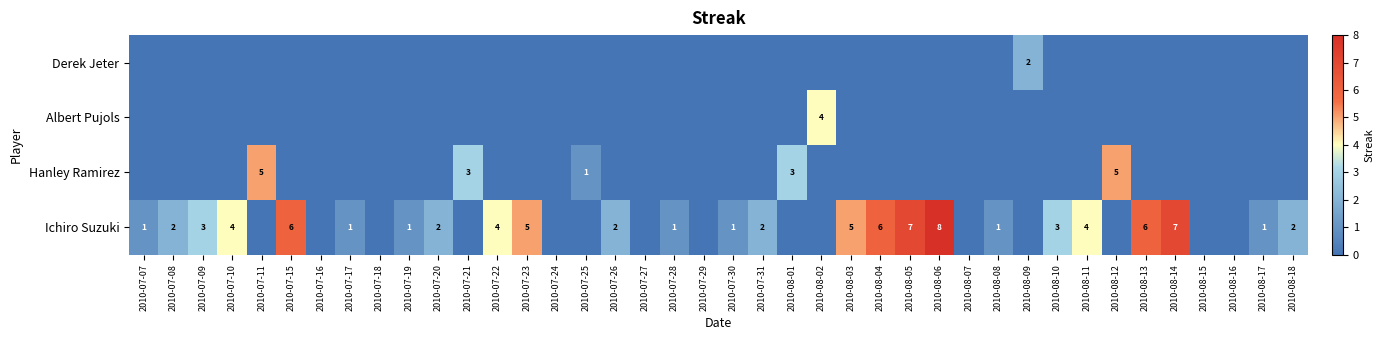

The value of Ichiro Suzuki at 2010-08-17 is 2. True or false?

False